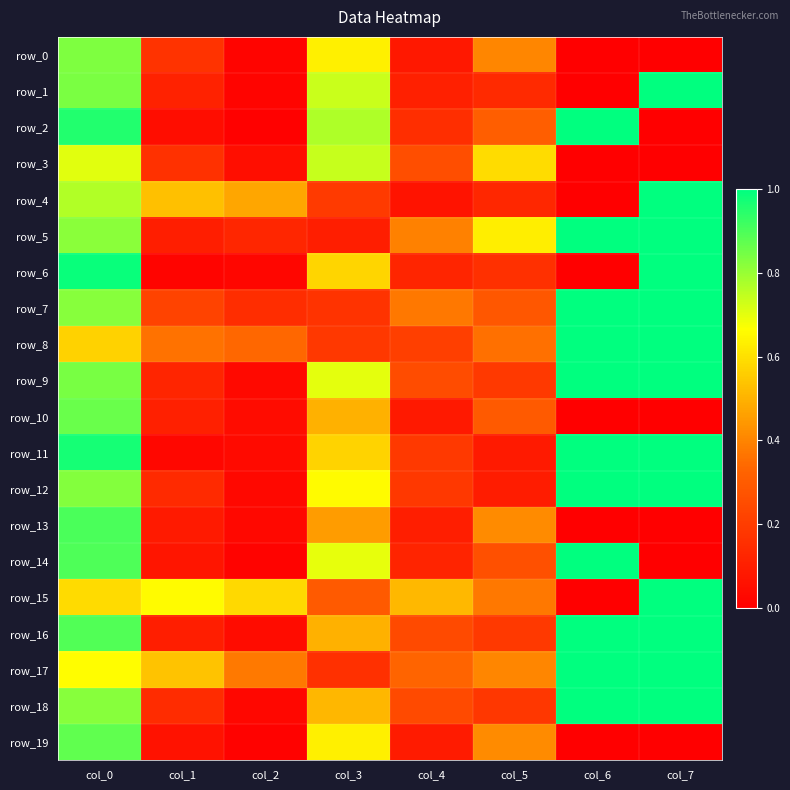

The row_1 series shows 0.1 at col_5. True or false?

False